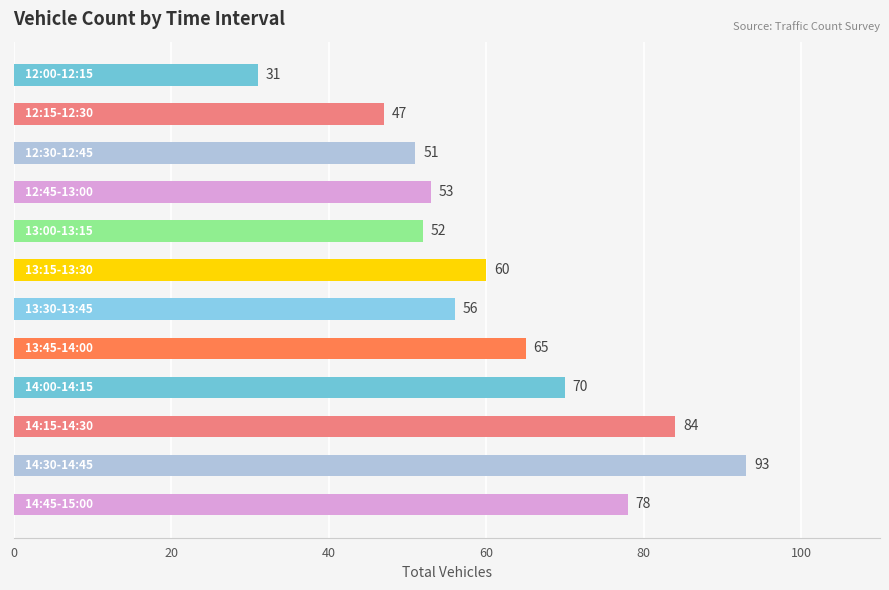

Reading top to bottom, extract all data points from this chart.

31	47	51	53	52	60	56	65	70	84	93	78